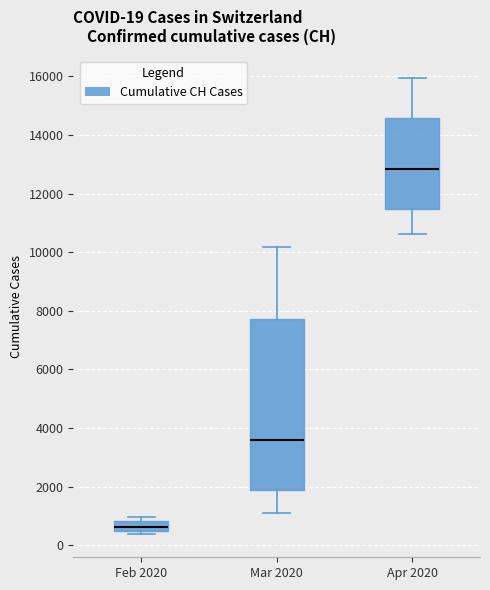

Comparing the boxes themselves (not the whiskers), which one is the tallest?

Mar 2020